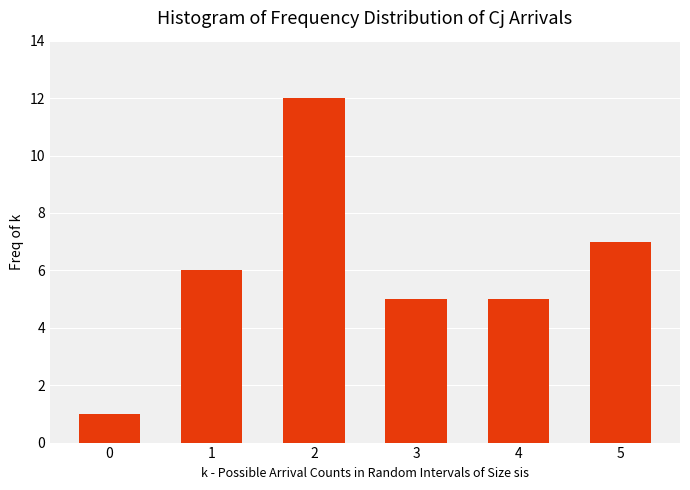

Reading left to right, what are all the values shown in this chart?

0=1	1=6	2=12	3=5	4=5	5=7